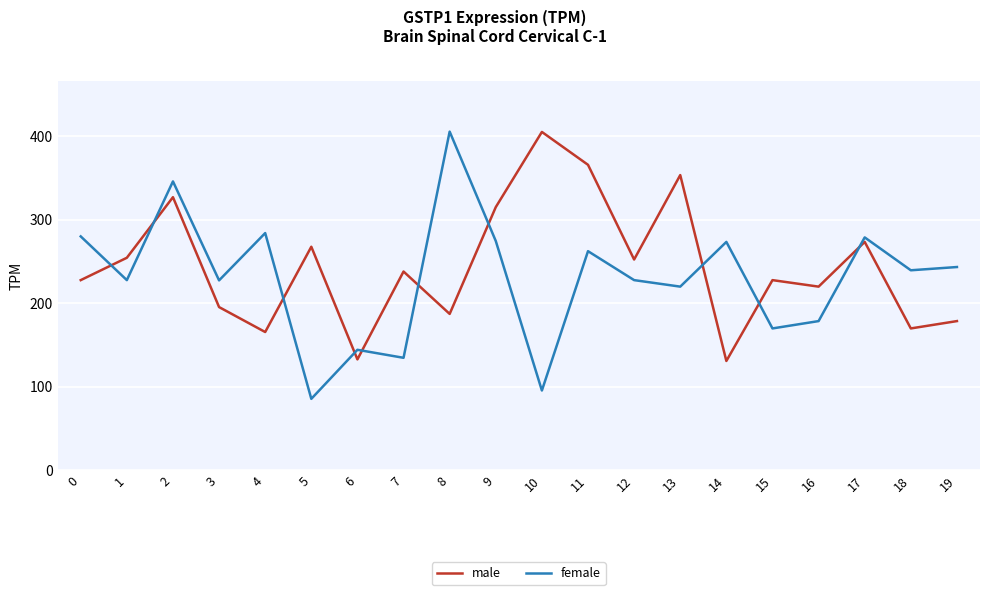

Is it true that female equals 388.1 at 14?

False